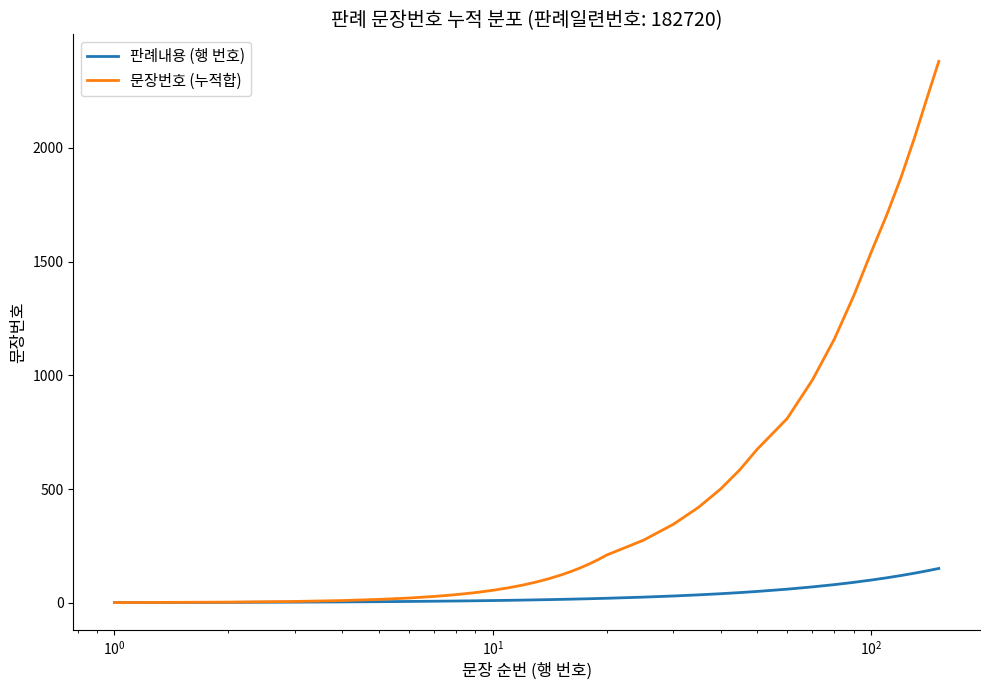

Rank the series by their average value, from highest to lowest.

문장번호 (누적합), 판례내용 (행 번호)